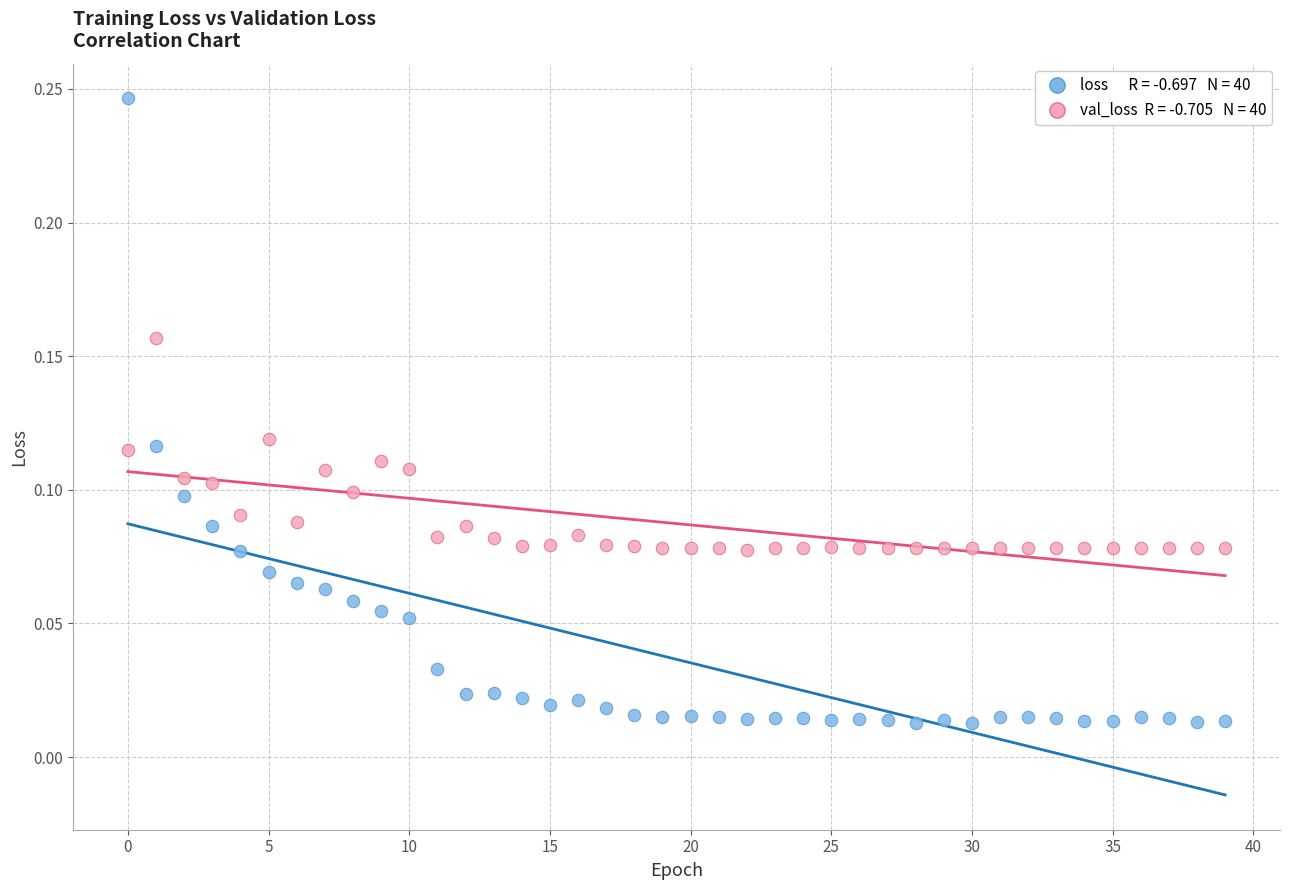

Count the number of points in this scatter plot.

80